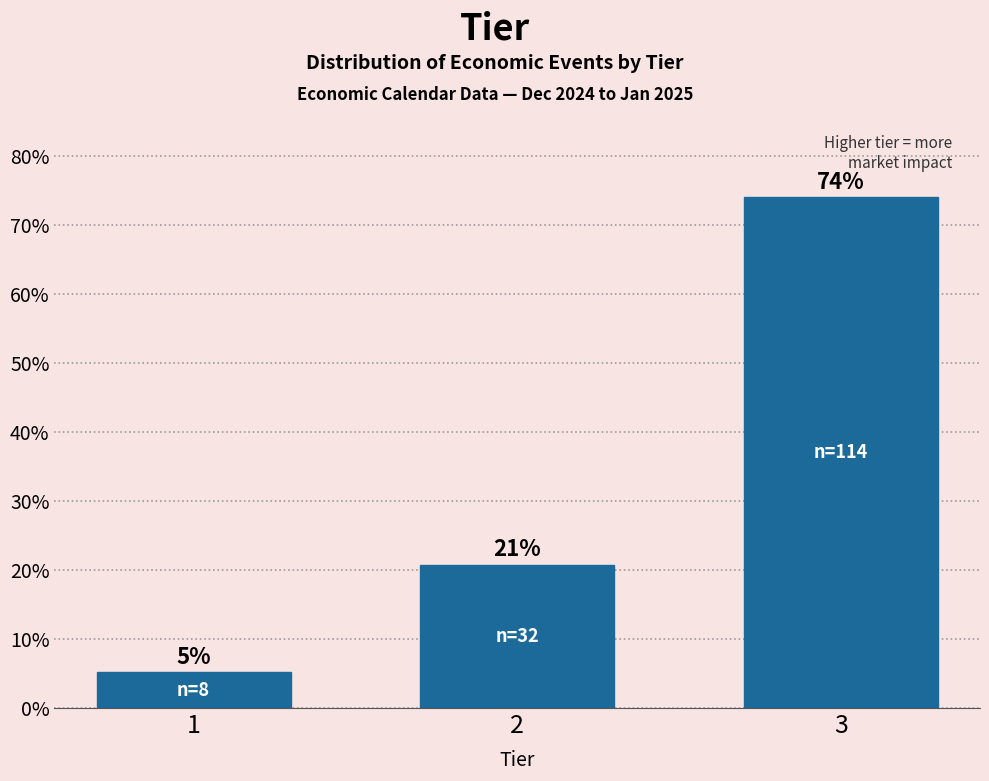

Are the bars horizontal?

No